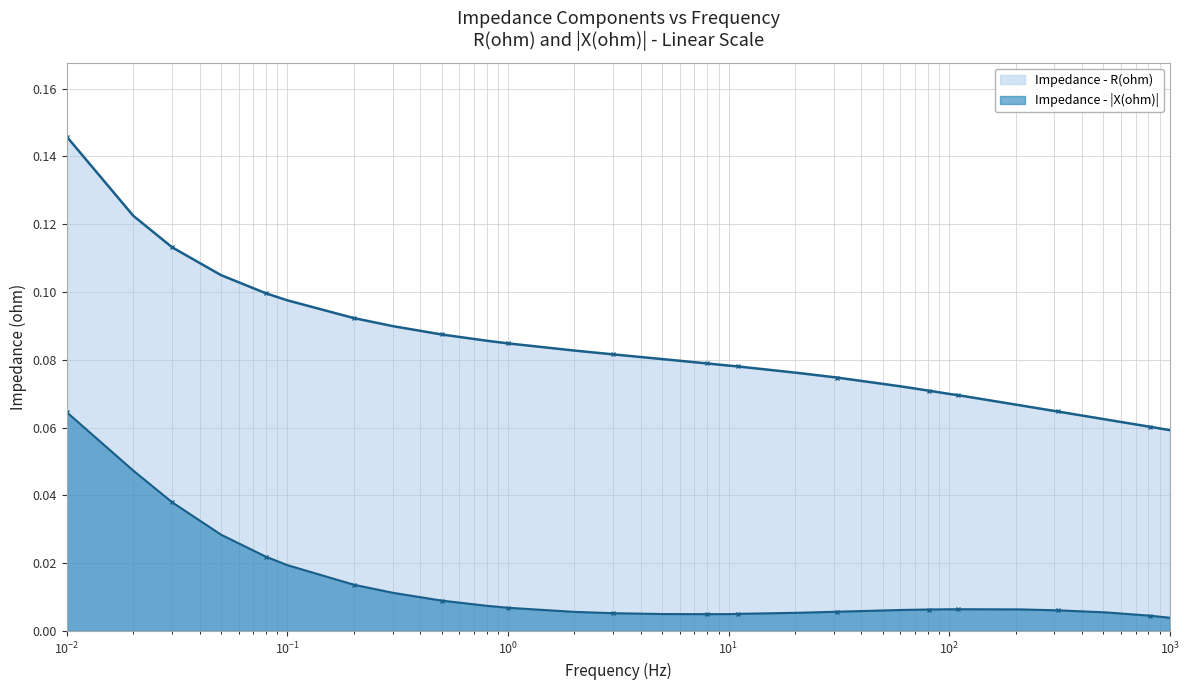

Is the value of |X(ohm)| at 19 greater than the value of R(ohm) at 18?

No